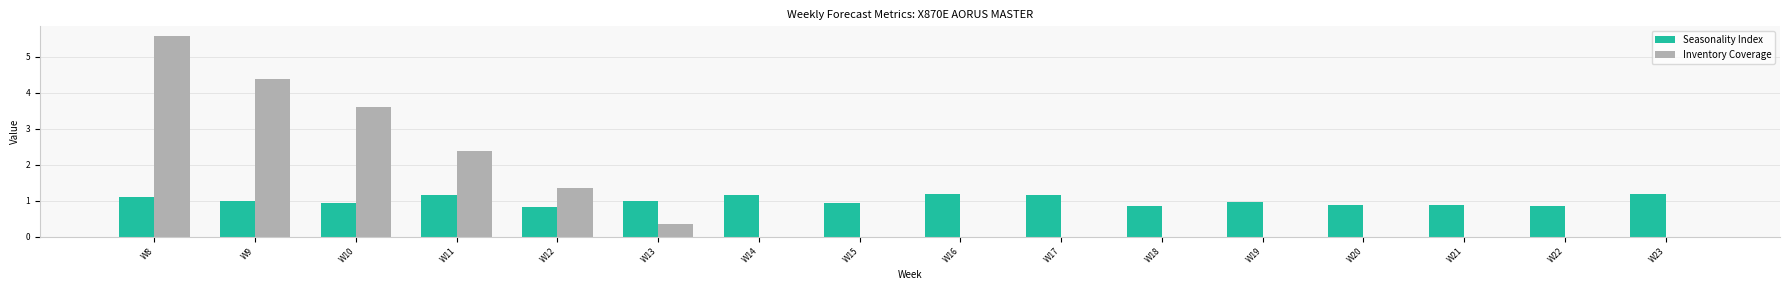

Count the Seasonality Index values in the range 0 to 1.

10